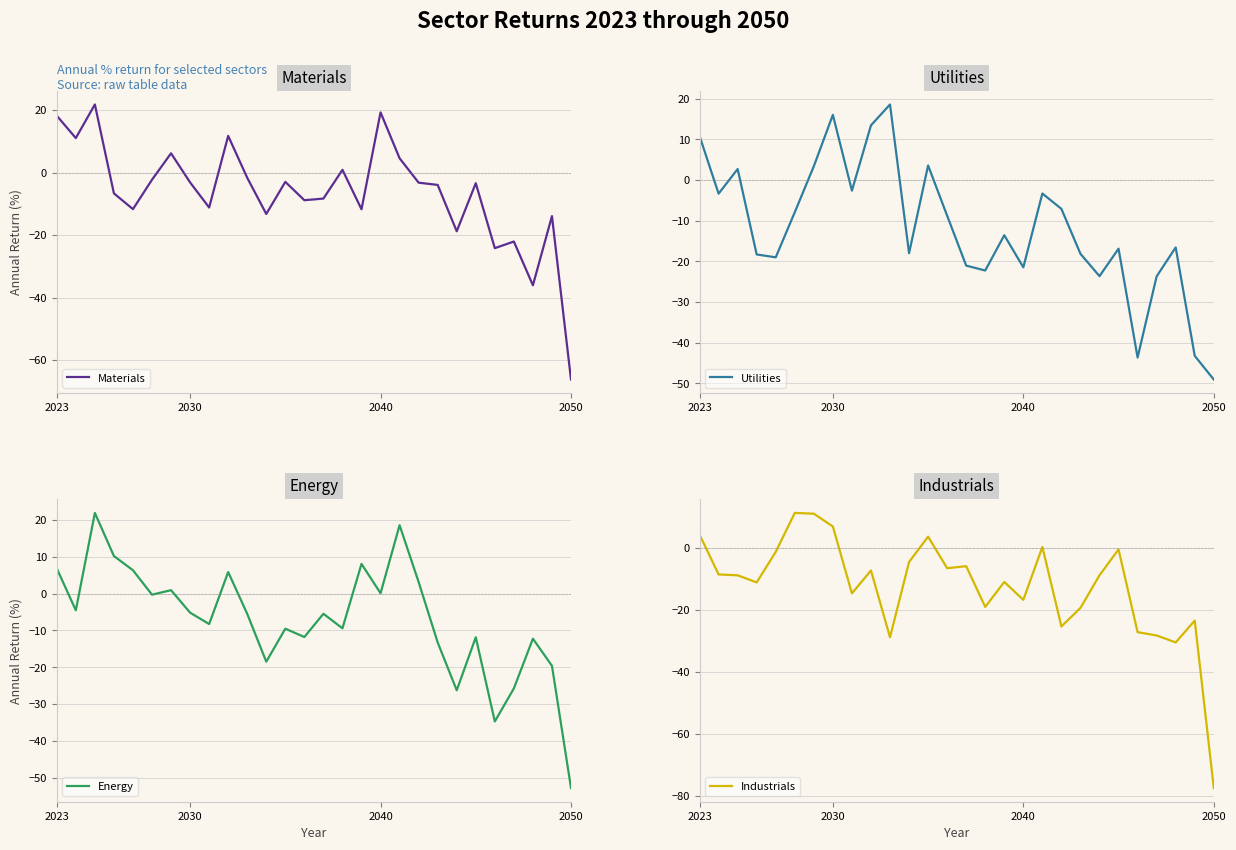

The Materials series shows -29.6 at 2050. True or false?

False